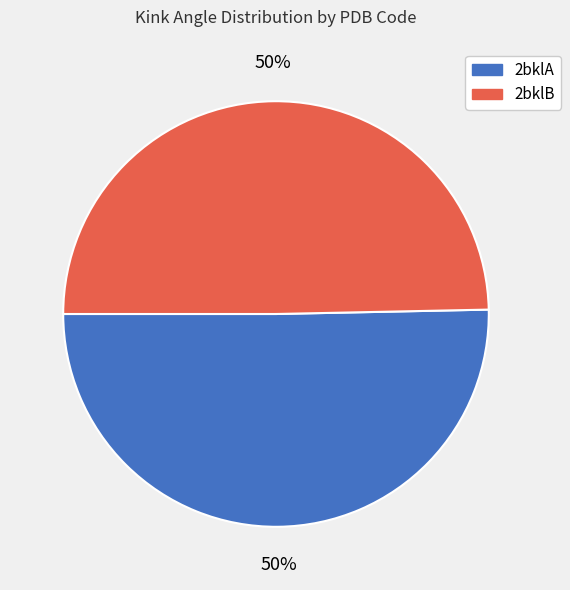

Count the number of slices in the pie.

2